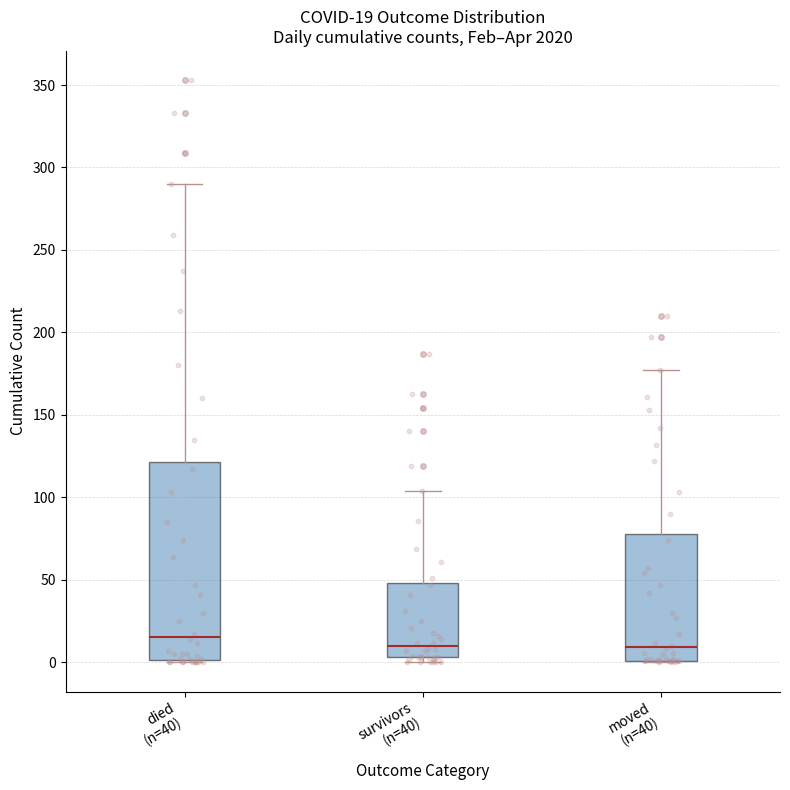

Which box's median line is the highest?

died (n=40)